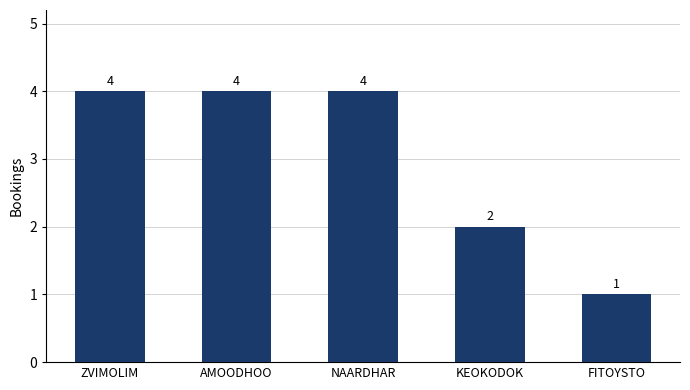

What is the ratio of the value at KEOKODOK to the value at AMOODHOO?

0.5